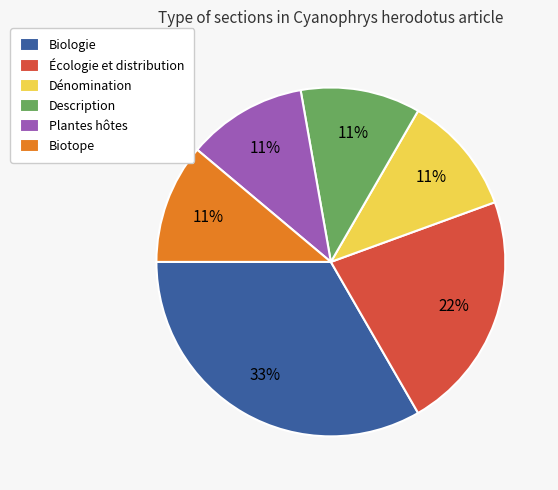

Do Plantes hôtes and Description together represent more than half of the pie?

No